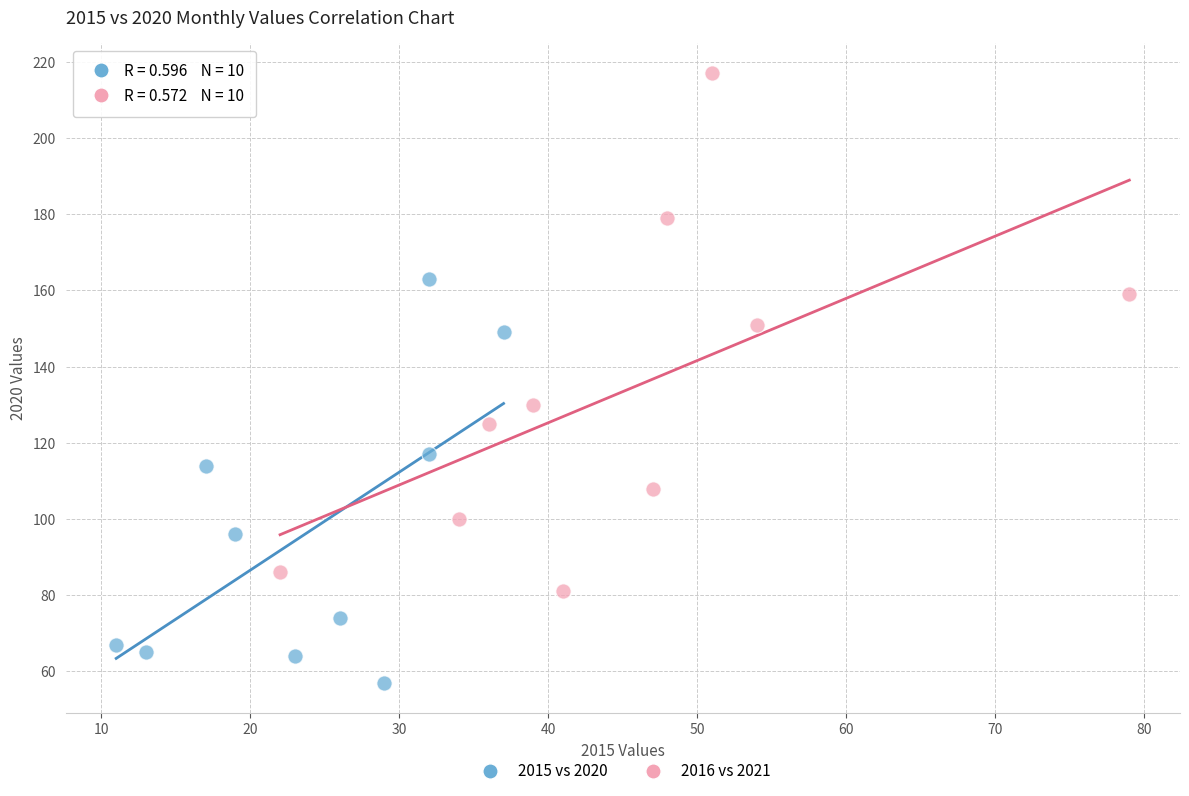

Which series contains the lowest Y value?

2015 vs 2020